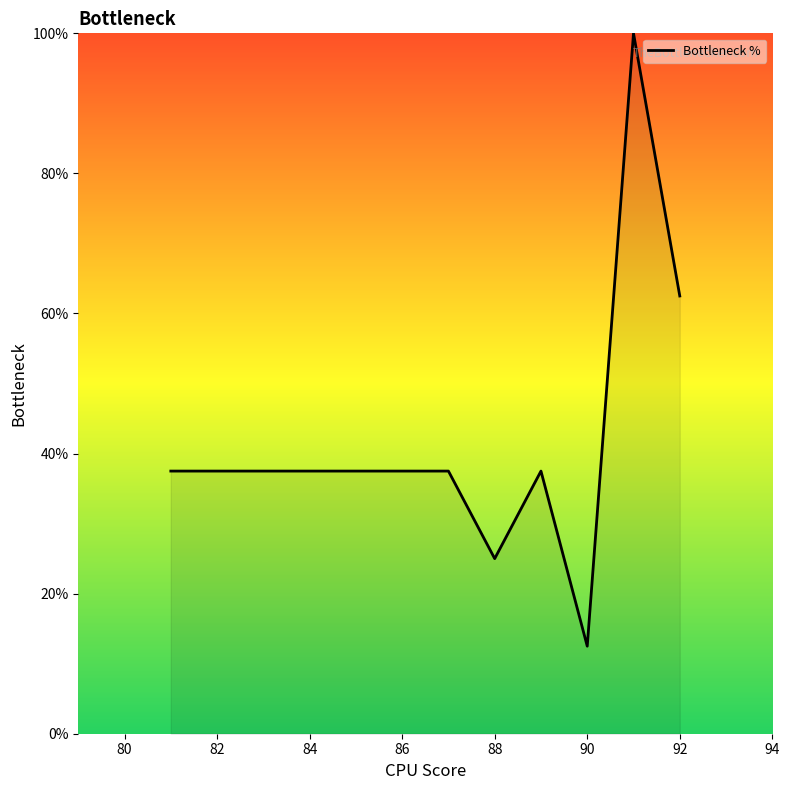

What is the greatest value displayed?

100.0